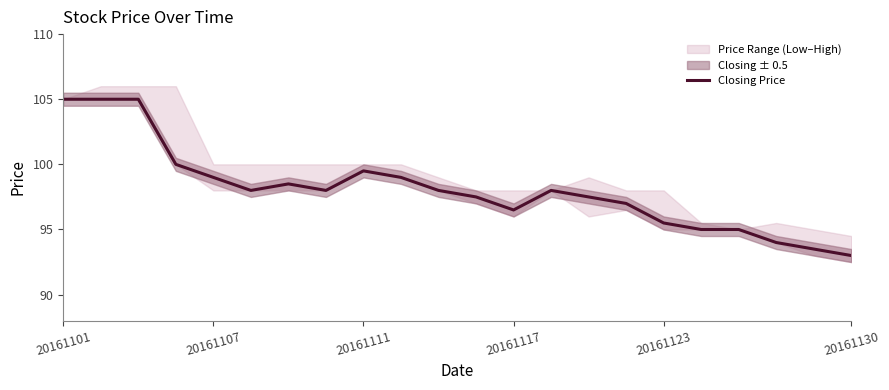

What is the lowest value of the Closing Price series?

93.0